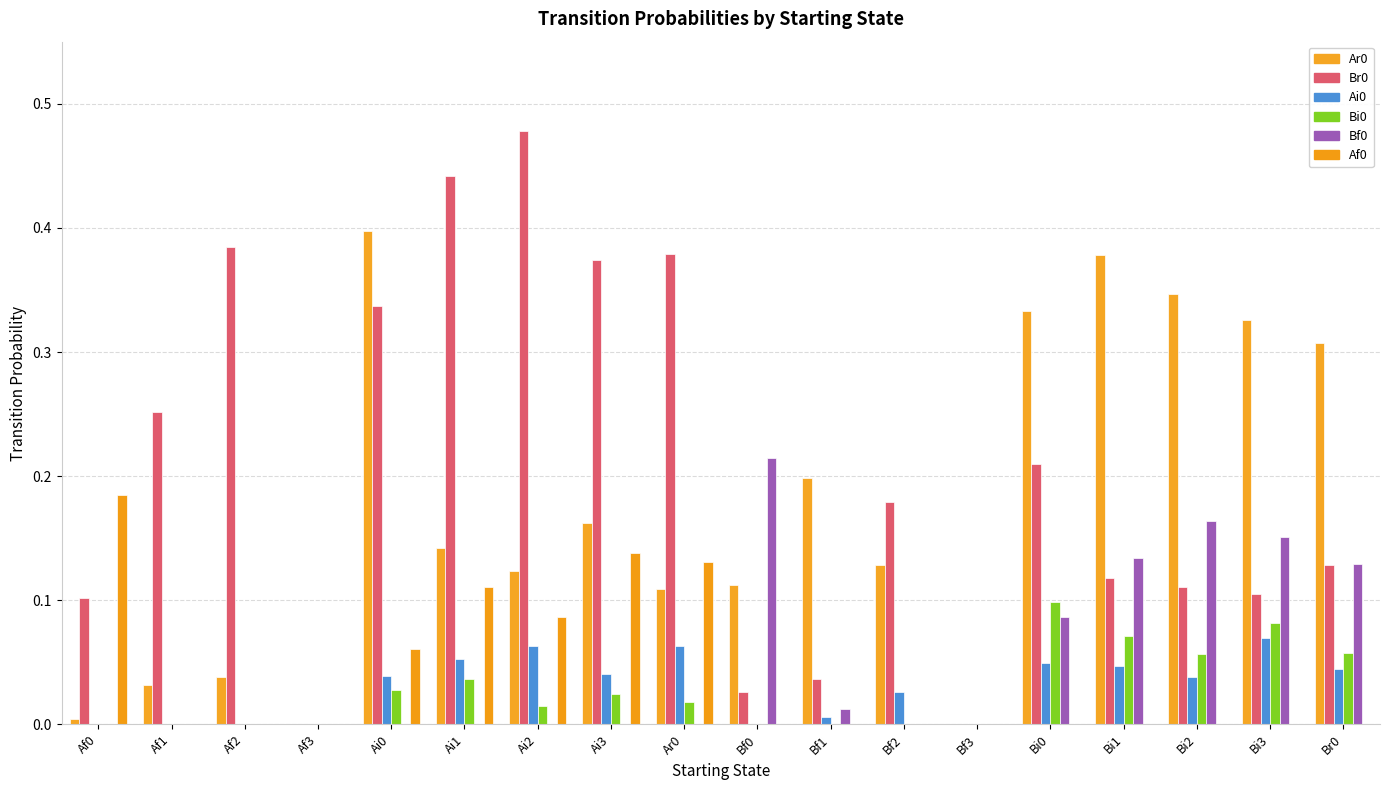

True or false: Ar0 has a value of 0.2 at Ai1.

False